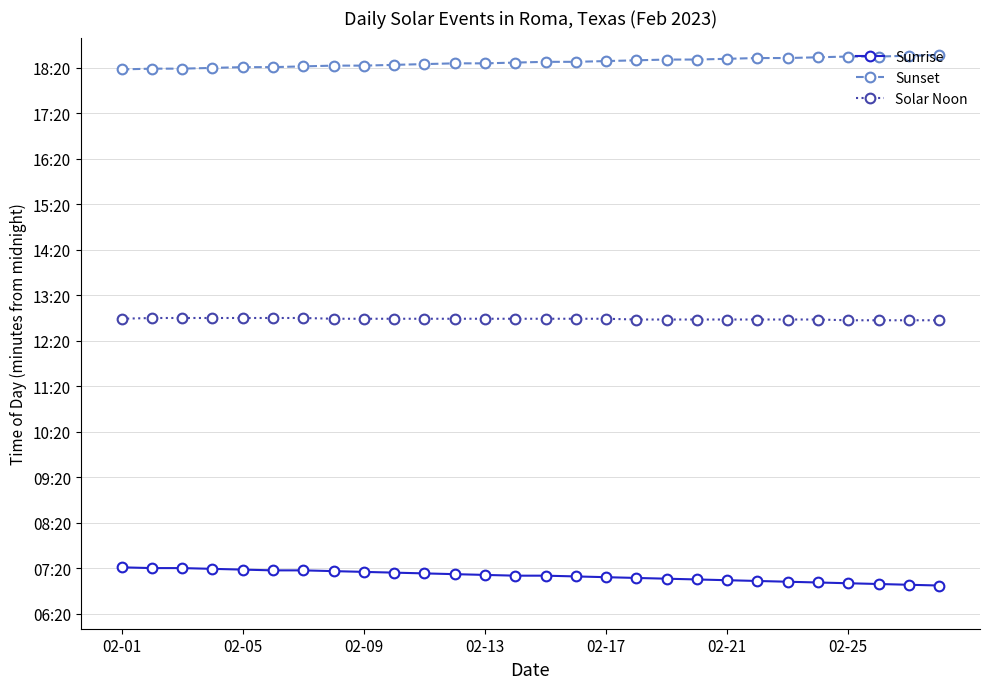

What are all the series names shown in the legend?

Sunrise, Sunset, Solar Noon